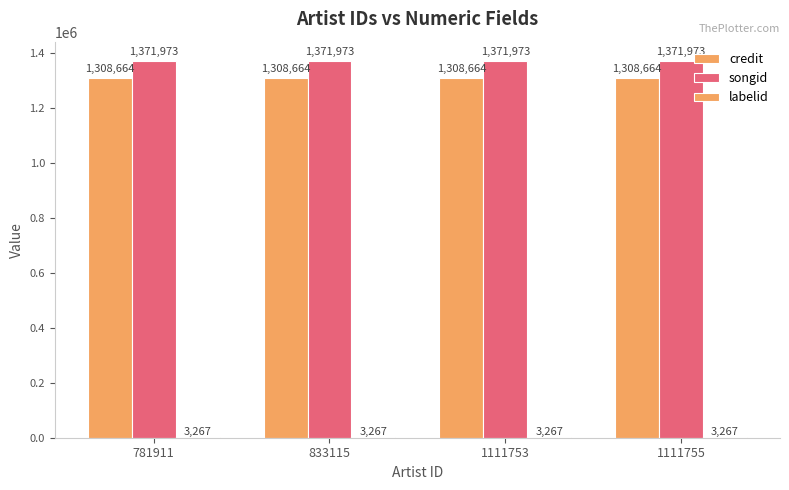

Reading left to right, extract all data points from this chart.

credit: 1308664	1308664	1308664	1308664
songid: 1371973	1371973	1371973	1371973
labelid: 3267	3267	3267	3267